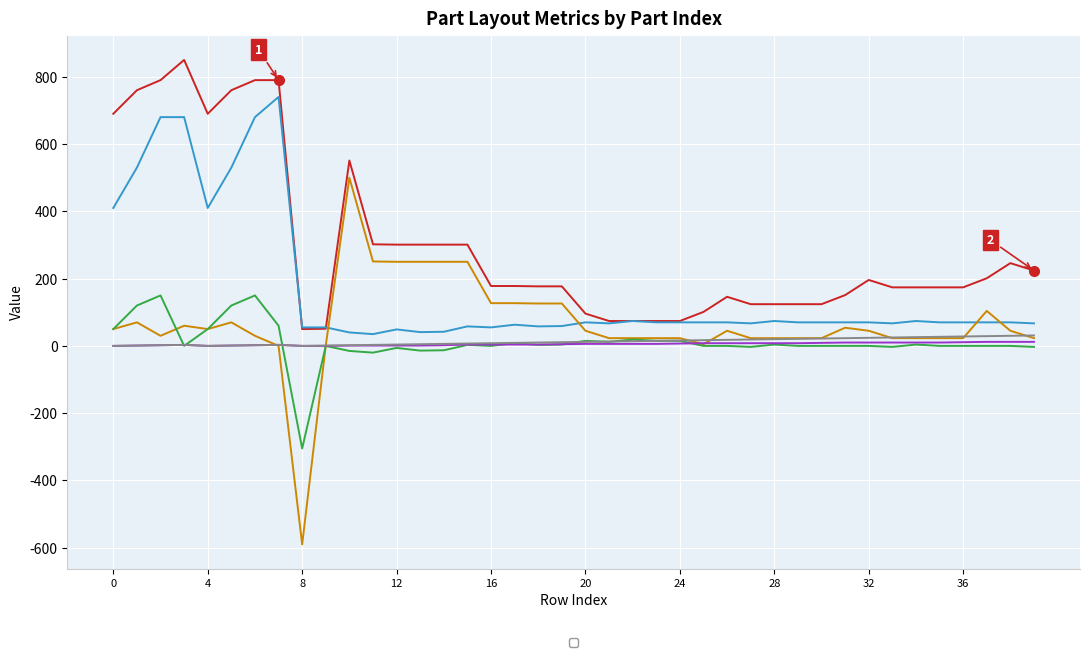

Where is _AdjY nearest to the value -77?

11